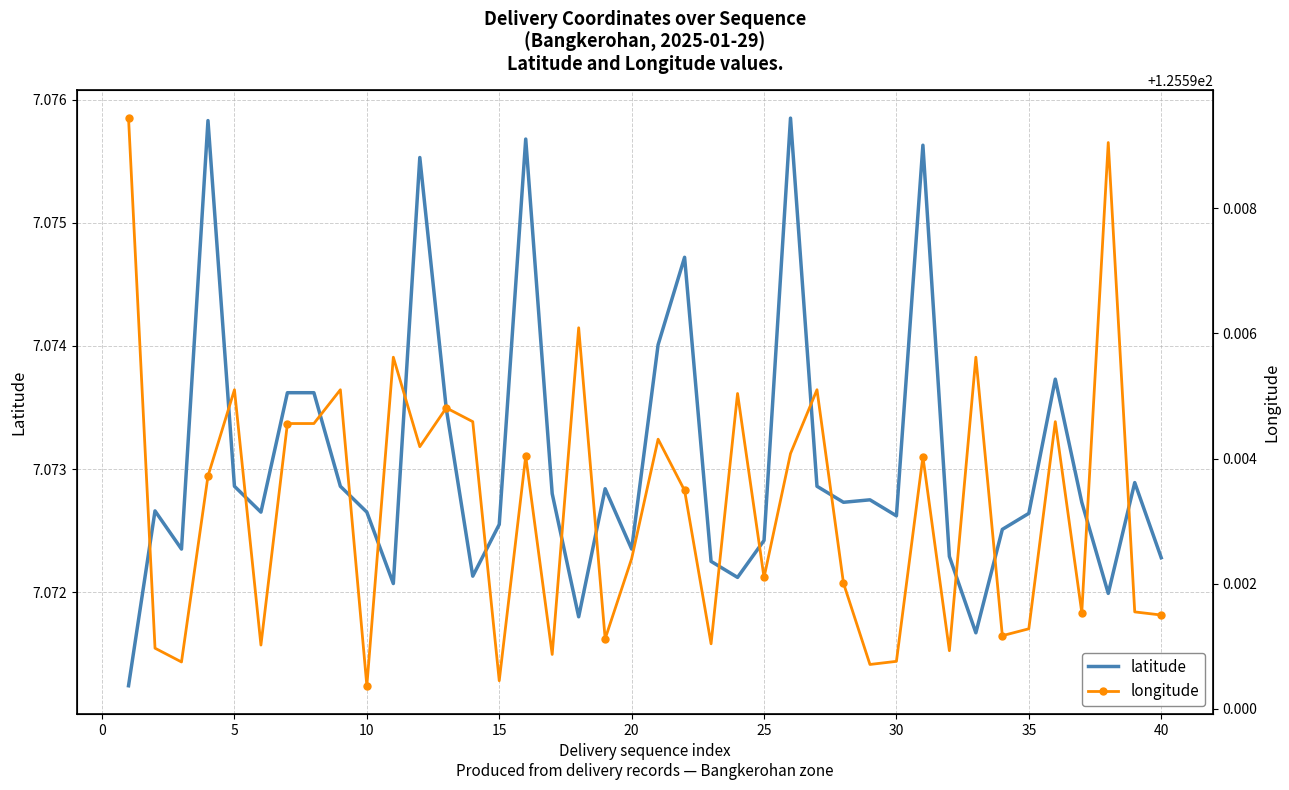

At how many categories does at least one series exceed 83?

40